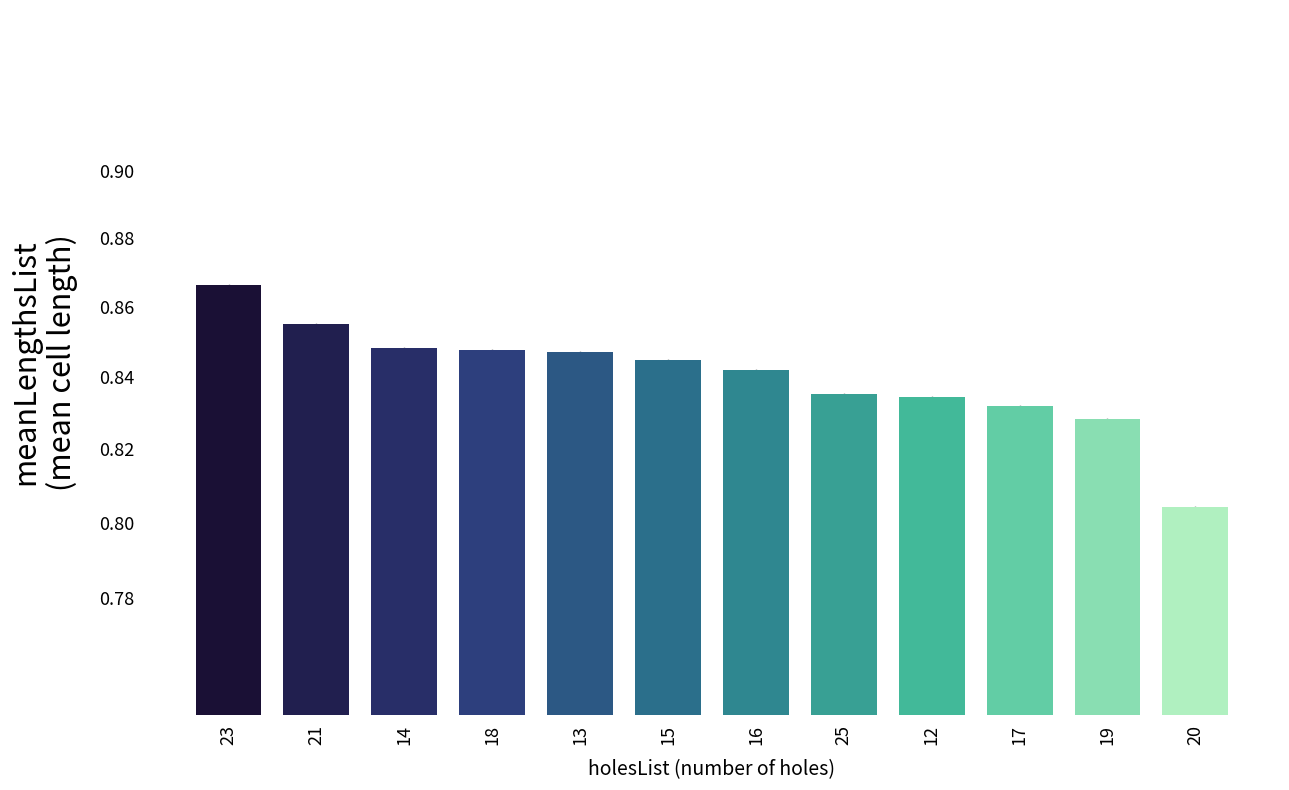

How many bars are there in total?

12